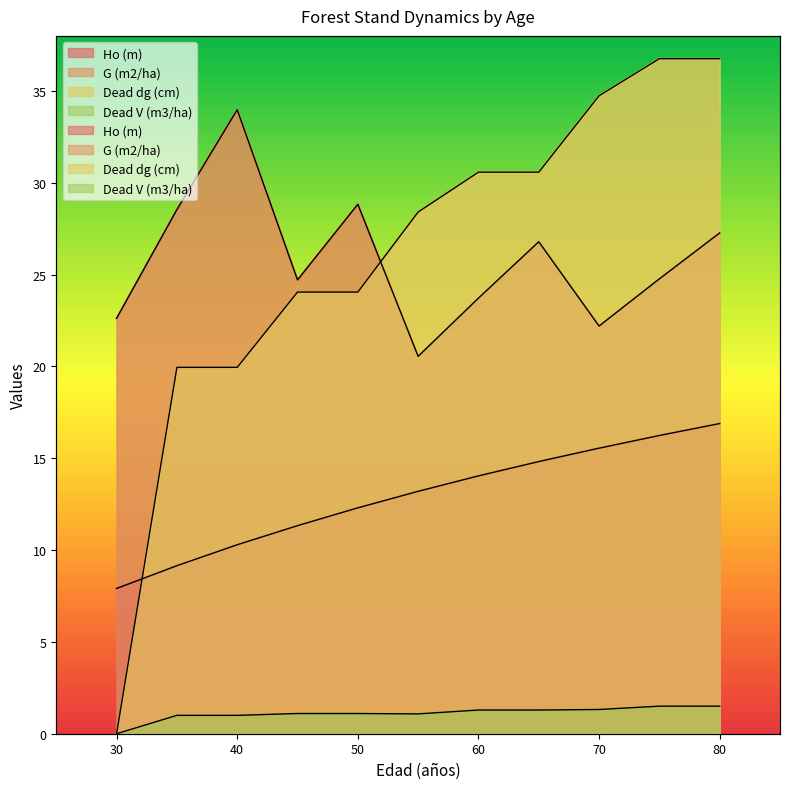

Which series changed the most between 45 and 65?

Dead dg (cm)